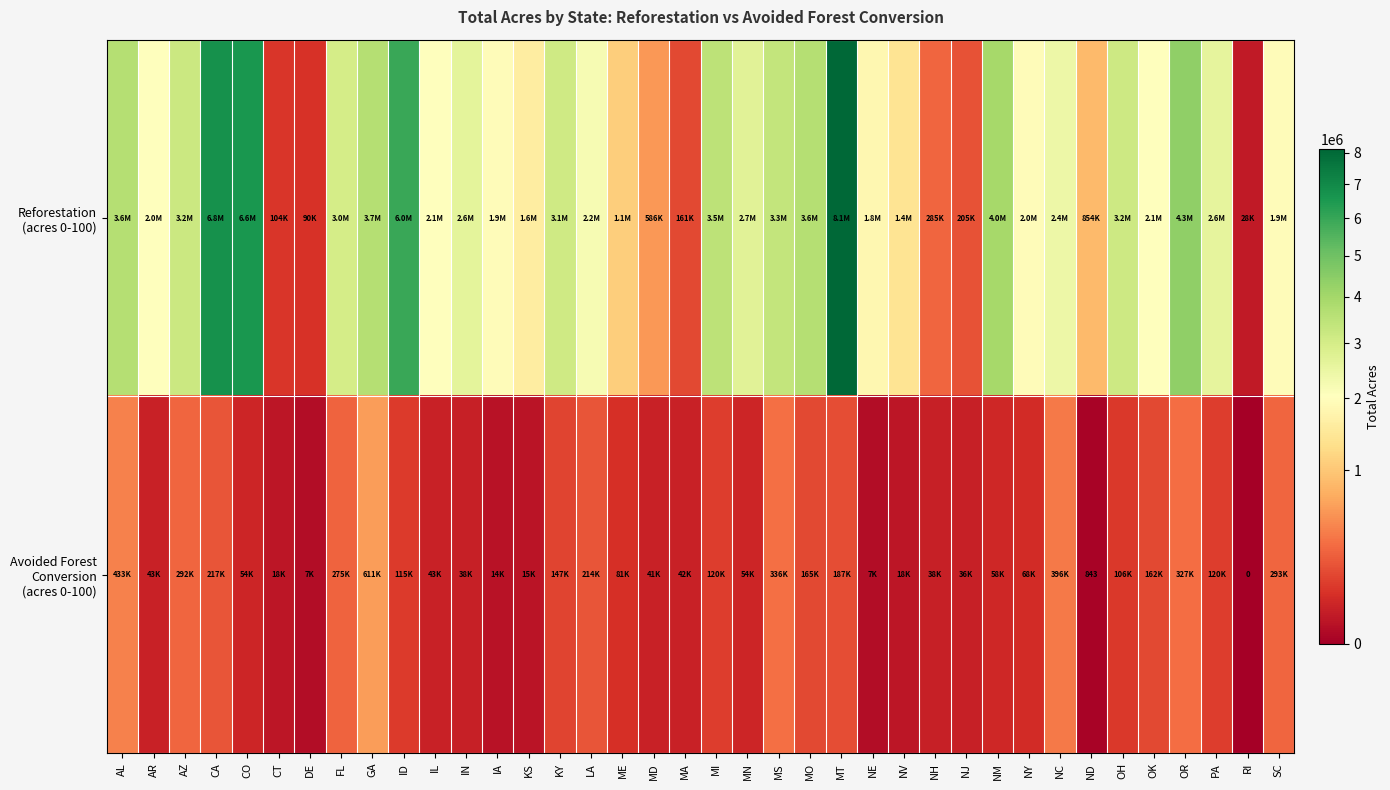

Which has a higher value, AR or NH?

AR